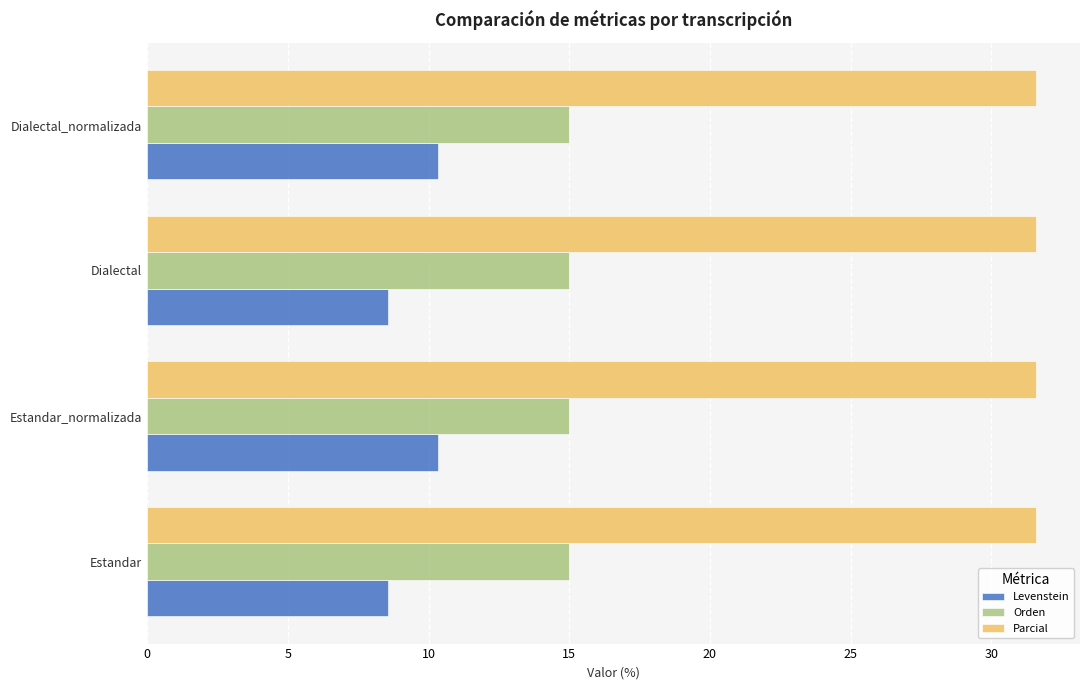

True or false: Levenstein has a value of 18.6 at Estandar_normalizada.

False